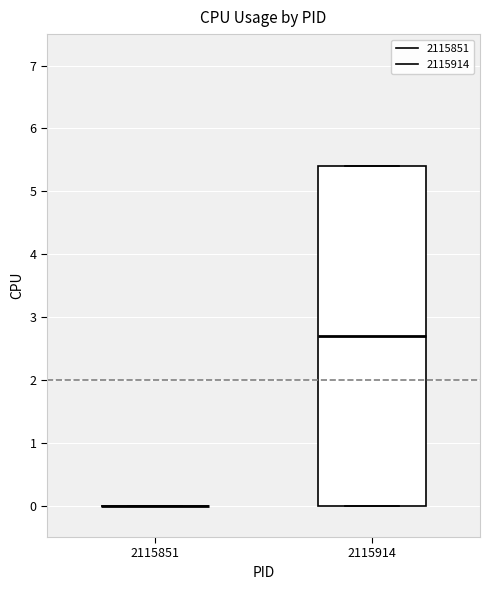

Reading left to right, read every box against the y-axis: the position of its median line, the range the box covers, and the ends of its whiskers. The values are not printed on the chart, so give them approximately, as read against the axis.

2115851: box collapsed to a line at 0.0, whiskers 0.0 to 0.0
2115914: median 2.7, box 0.0 to 5.4, whiskers 0.0 to 5.4